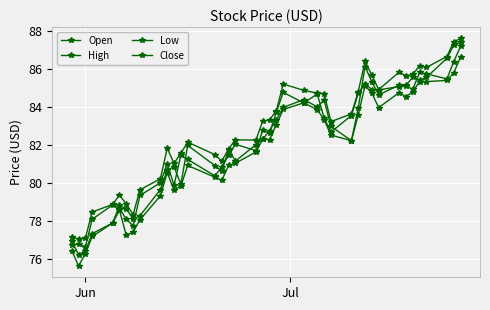

Reading left to right, list all the values displayed in this chart.

Open: 77.0	76.2	76.4	77.3	77.9	78.8	78.7	78.1	78.3	79.7	80.7	80.9	80.0	82.0	80.9	80.7	81.8	81.2	82.0	82.3	82.8	83.3	84.0	84.4	84.0	84.4	83.0	82.2	84.0	86.2	85.3	84.7	85.2	85.1	85.0	85.8	85.8	85.5	86.4	87.2
High: 77.2	77.1	77.1	78.5	78.9	79.4	78.9	78.3	79.7	80.2	81.8	81.1	81.6	82.2	81.5	81.2	81.8	82.3	82.3	83.3	83.3	83.8	85.2	84.9	84.8	84.7	83.2	83.7	84.8	86.4	85.7	84.9	85.9	85.7	85.7	86.2	86.1	86.7	87.5	87.6
Low: 76.5	75.7	76.3	77.2	77.9	78.6	77.3	77.4	78.1	79.3	80.6	79.6	79.9	80.9	80.3	80.2	80.9	81.1	81.7	82.3	82.3	83.1	83.9	84.2	83.9	83.3	82.5	82.2	83.6	85.2	84.8	84.0	84.8	84.6	84.8	85.4	85.4	85.4	85.8	86.7
Close: 76.8	76.8	76.7	78.1	78.9	78.7	78.1	77.8	79.4	80.0	81.0	79.9	81.5	81.3	80.4	80.9	81.5	82.1	81.7	82.8	82.7	83.7	84.8	84.2	84.7	83.4	82.7	83.6	84.7	85.2	84.9	84.9	85.1	85.2	85.6	85.4	85.6	86.6	87.3	87.4